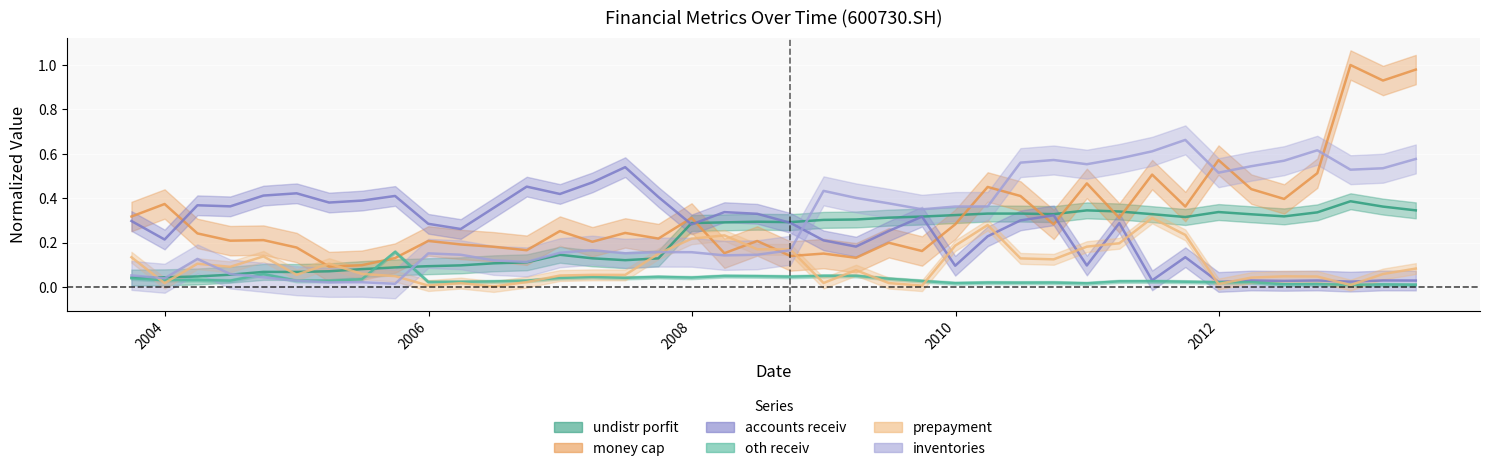

Between which two adjacent categories do undistr_porfit and money_cap first intersect?

20071231 and 20080331